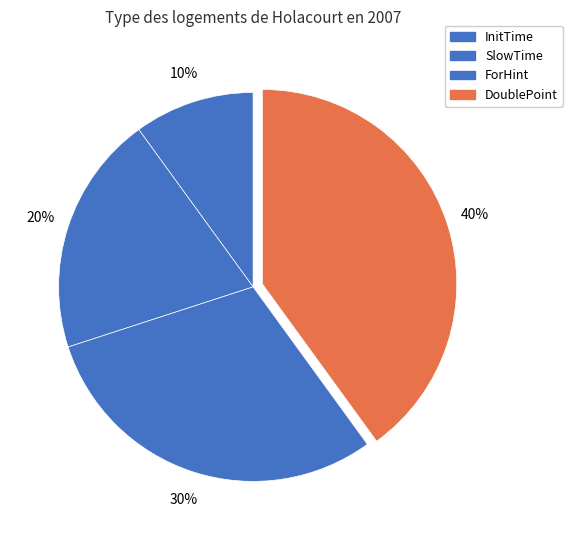

Rank the categories by value from lowest to highest.

InitTime, SlowTime, ForHint, DoublePoint